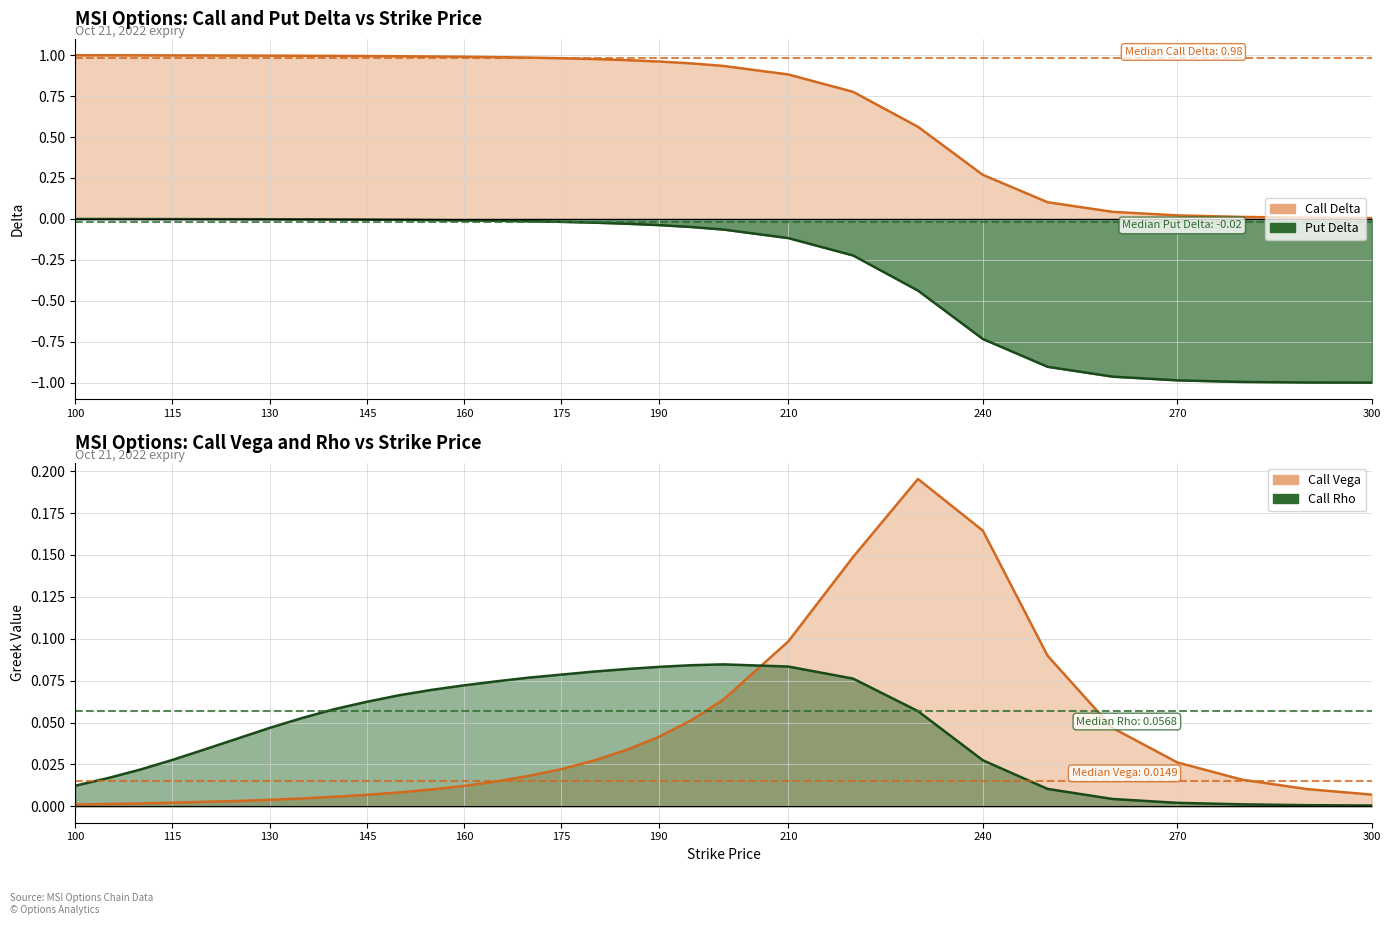

Which series has the largest total across all categories?

Call Delta